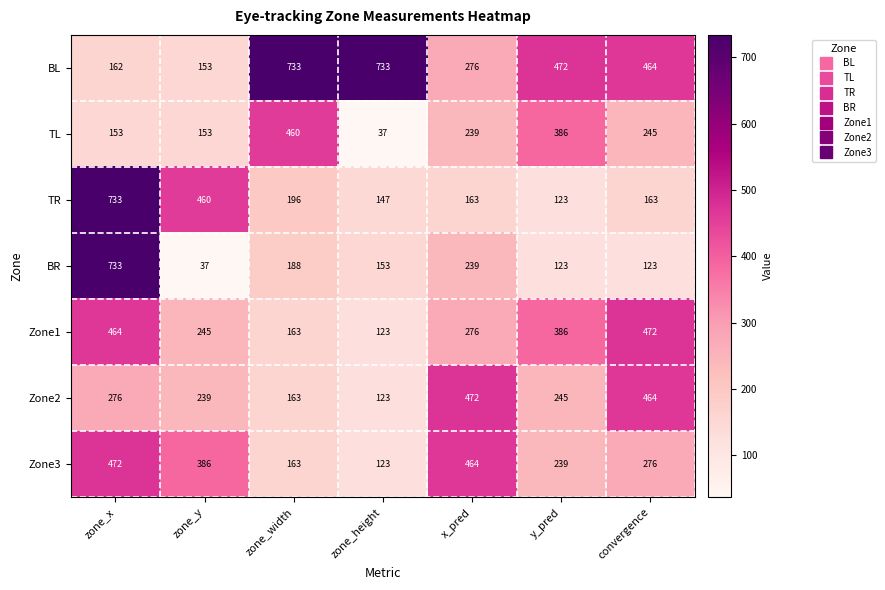

What is the difference between the highest and lowest values at zone_y?

423